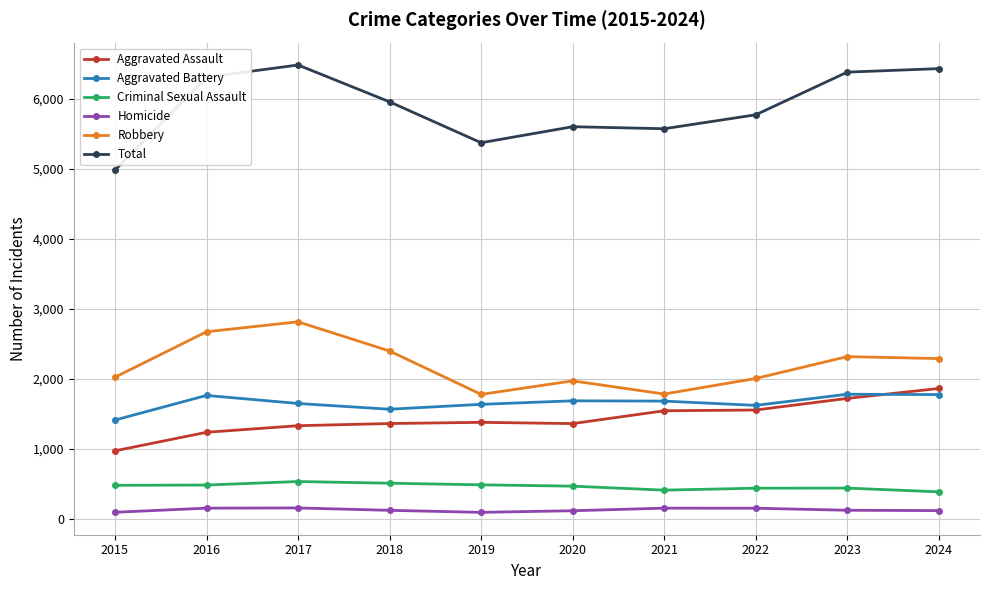

Which series has the largest total across all categories?

Total